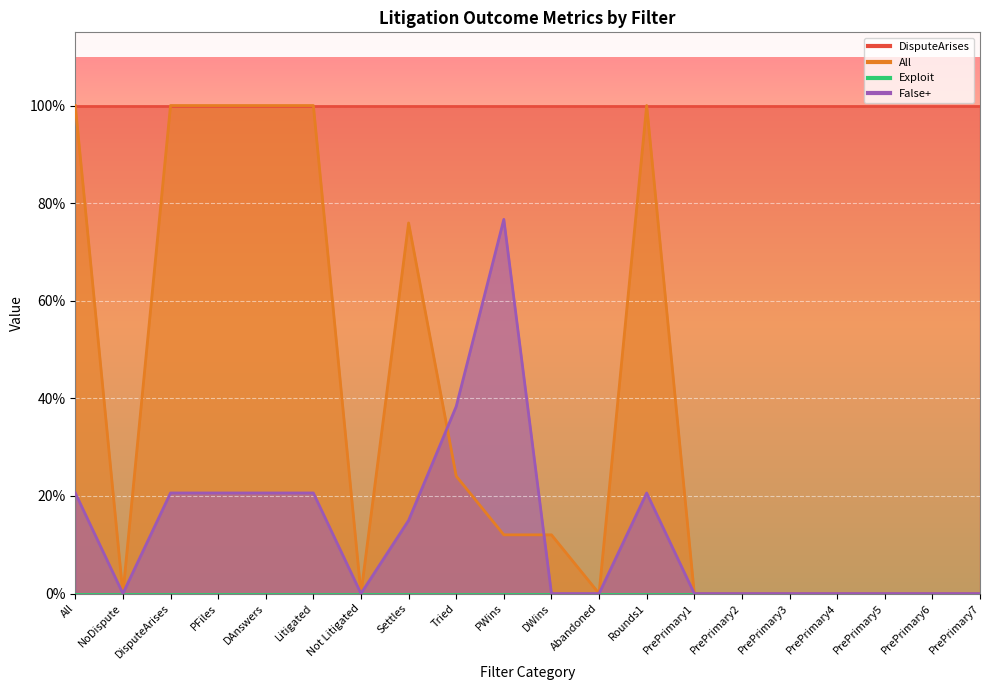

True or false: All and False+ intersect in this chart.

True